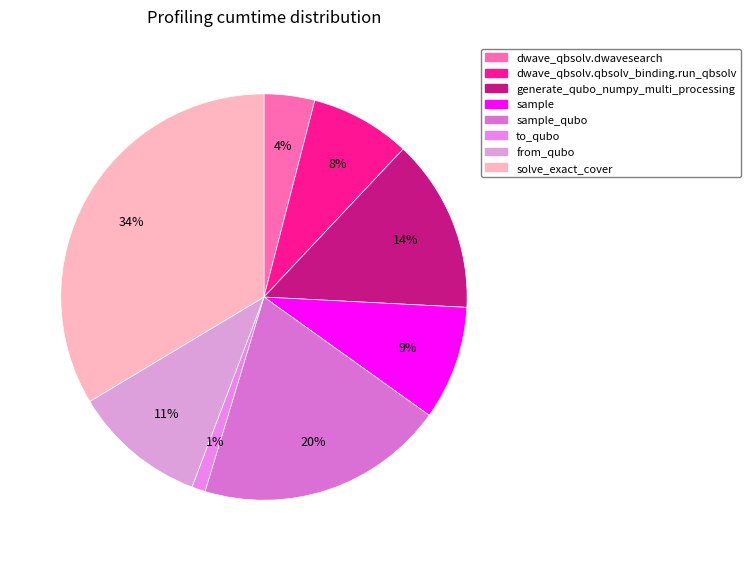

True or false: to_qubo accounts for 10% of the total.

False